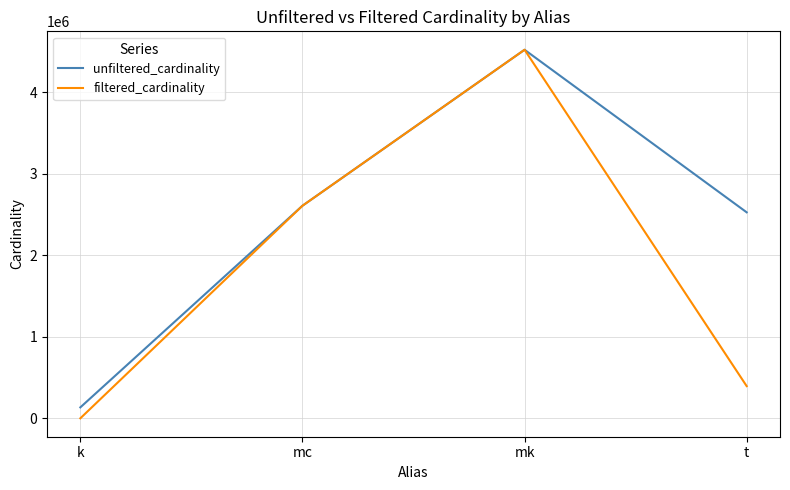

The value of unfiltered_cardinality at mk is 6517909. True or false?

False